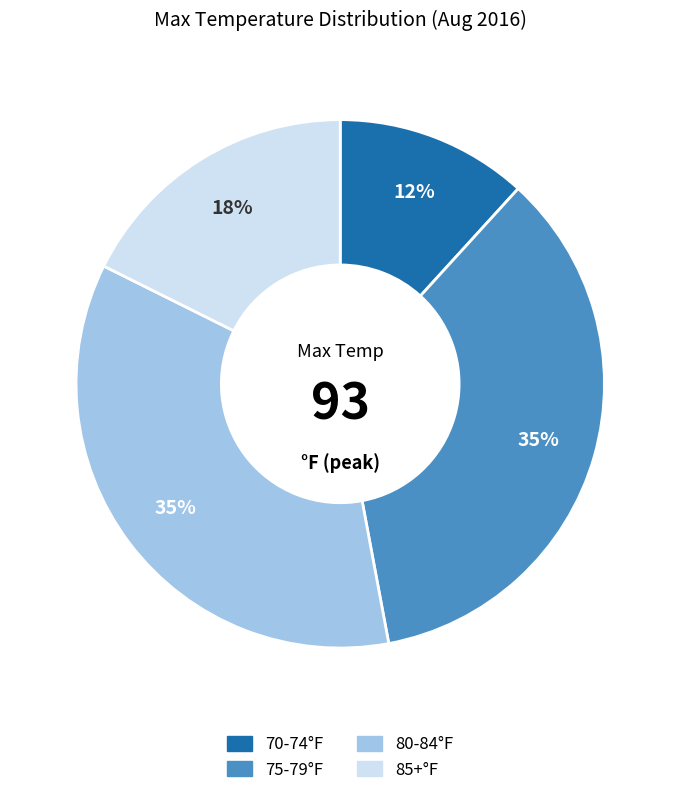

Is there a majority slice in this chart?

No